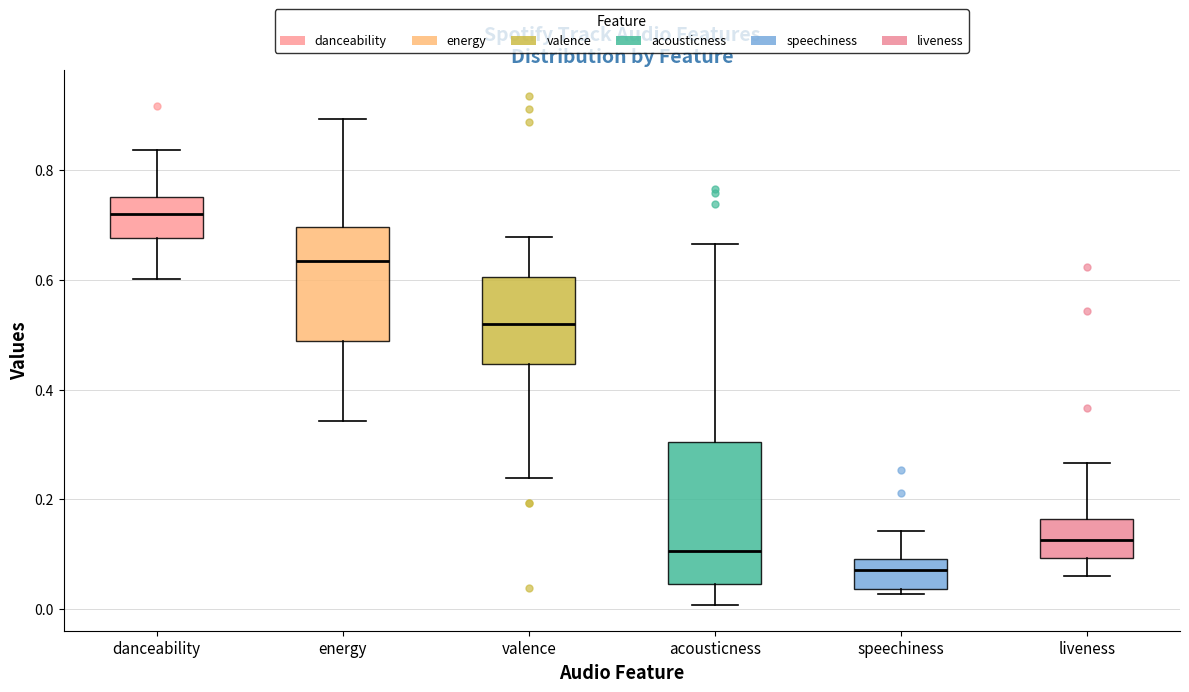

Reading left to right, transcribe this box plot: for each box, give where its median line is, the range the box spans, and where its two whiskers end, as read against the y-axis. The values are not printed on the chart, so give them approximately, as read against the axis.

danceability: median 0.72, box 0.68 to 0.76, whiskers 0.60 to 0.84
energy: median 0.64, box 0.48 to 0.70, whiskers 0.34 to 0.90
valence: median 0.52, box 0.44 to 0.60, whiskers 0.24 to 0.68
acousticness: median 0.10, box 0.04 to 0.30, whiskers 0.00 to 0.66
speechiness: median 0.08, box 0.04 to 0.10, whiskers 0.02 to 0.14
liveness: median 0.12, box 0.10 to 0.16, whiskers 0.06 to 0.26